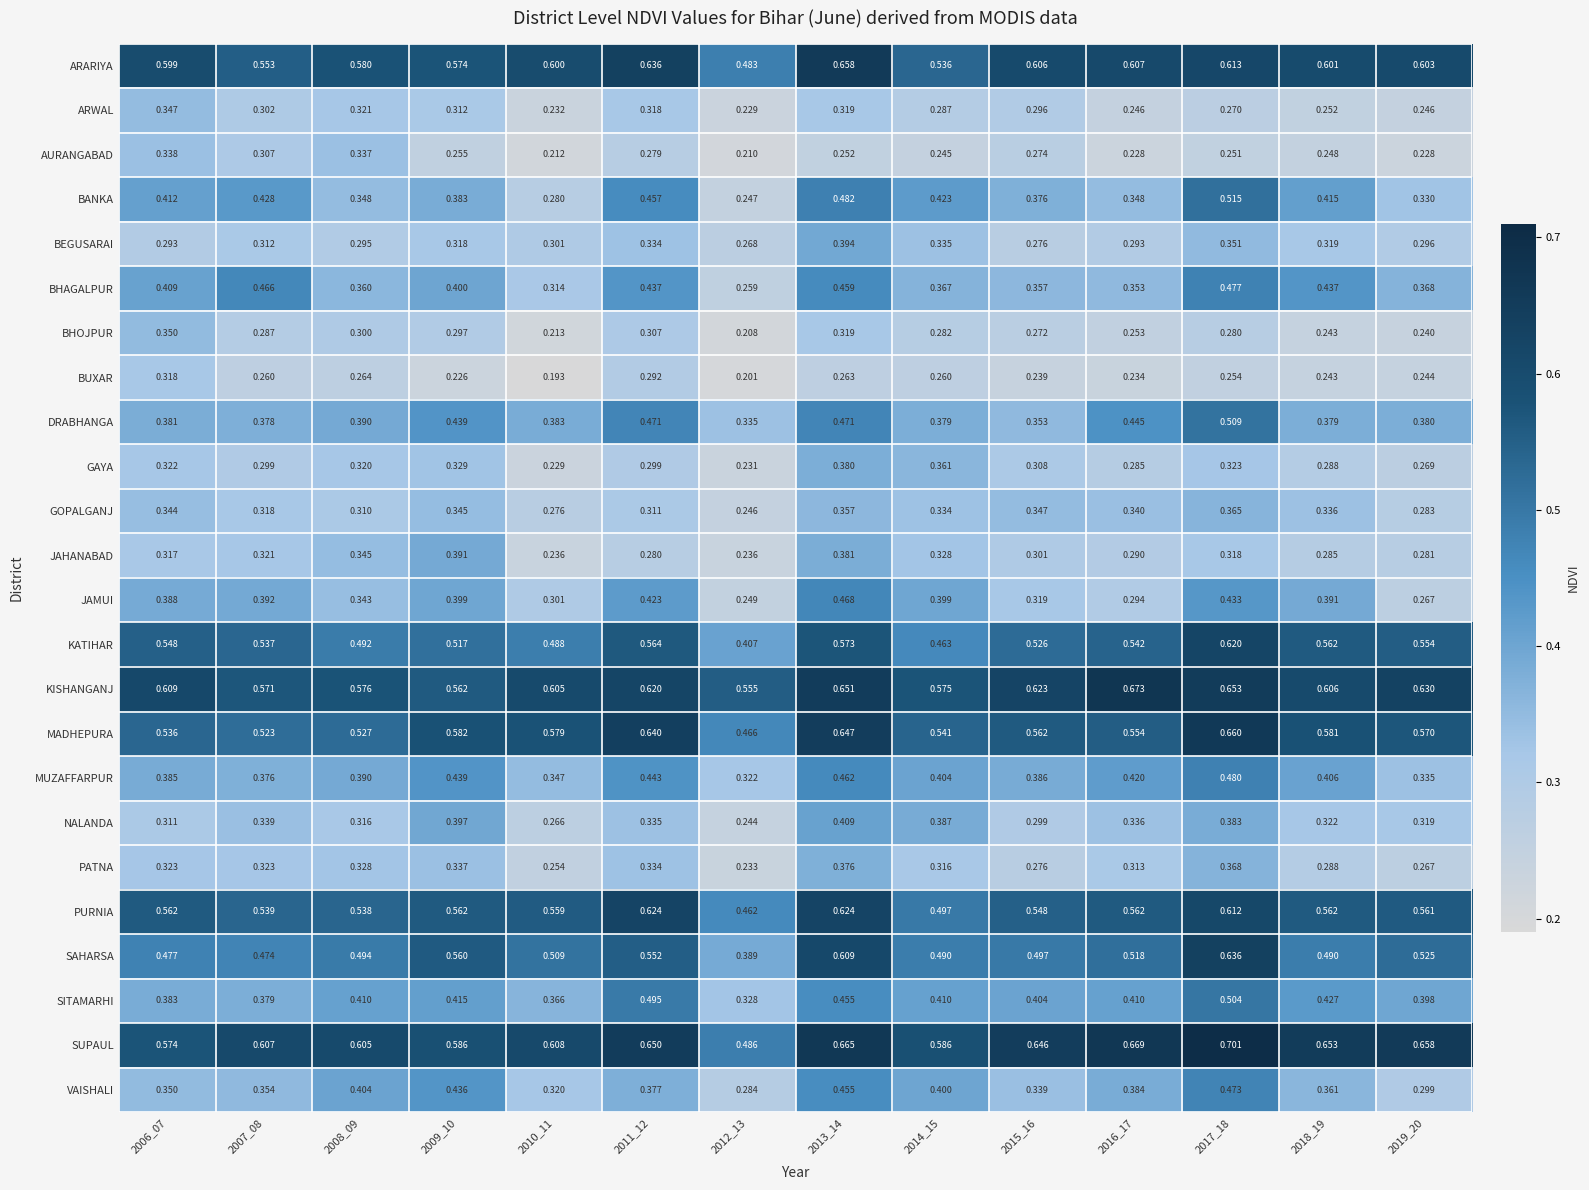

Which series has the largest range (max minus min)?

BANKA